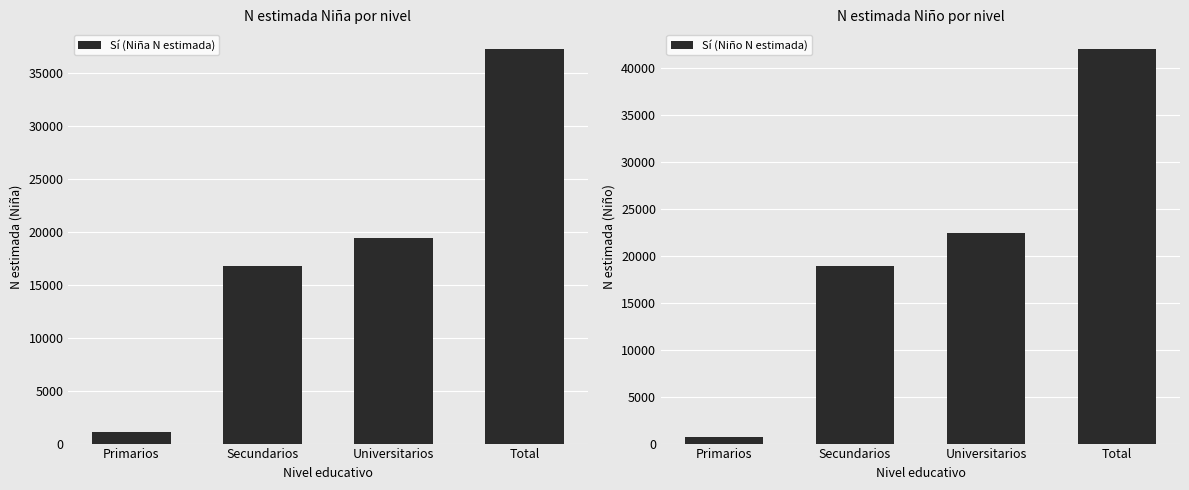

What is the average value of the Sí (Niña N estimada) series?

18606